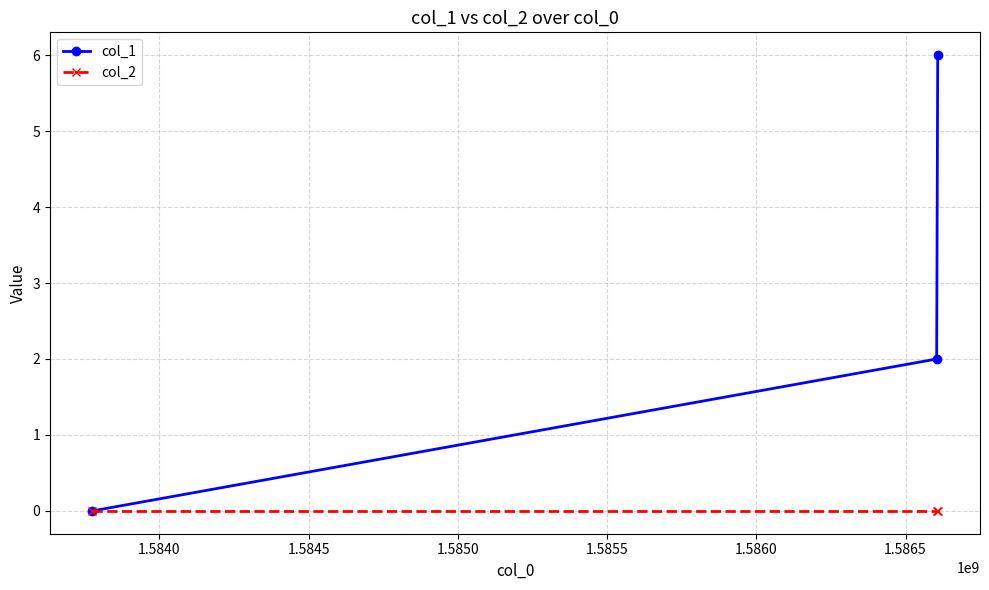

Reading left to right, transcribe all the data shown in this chart.

col_1: 0	2	6
col_2: 0	0	0